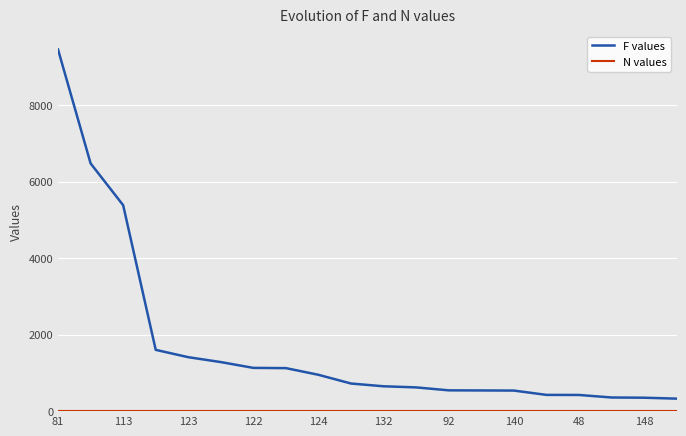

What is the difference between the maximum and minimum values in the F values series?

9131